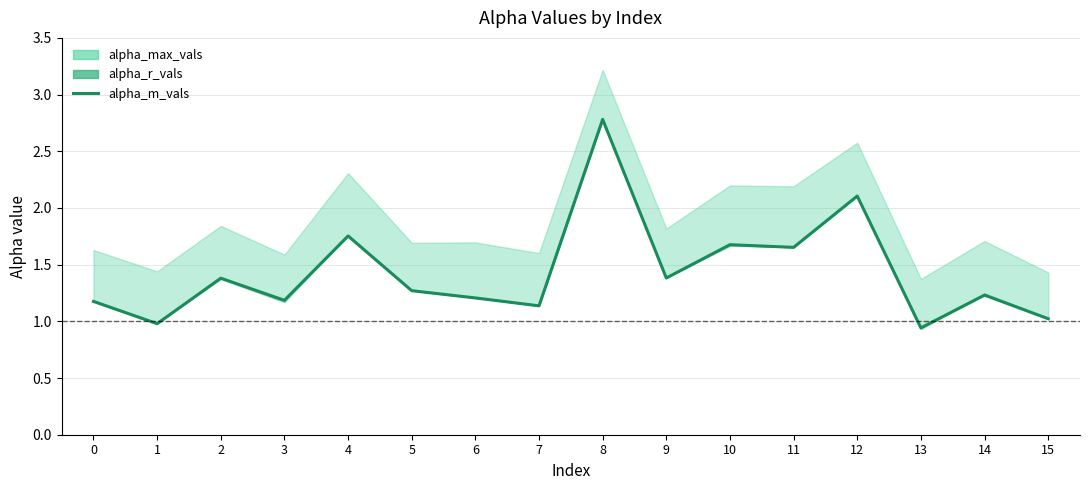

What is the difference between the values at 10 and 1?

0.7